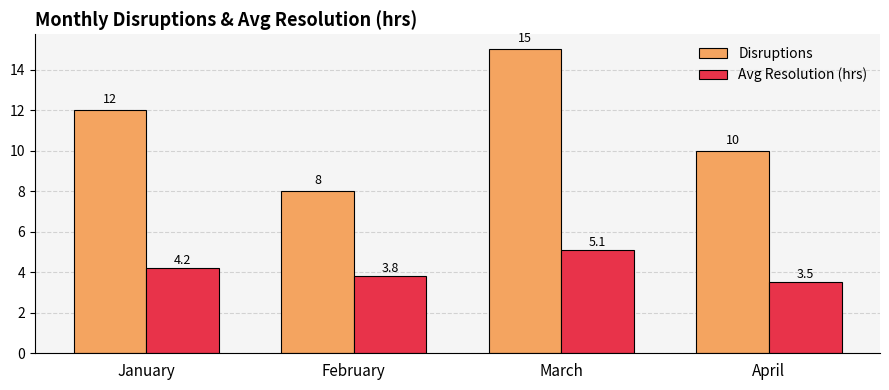

Read the Disruptions value at January.

12.0